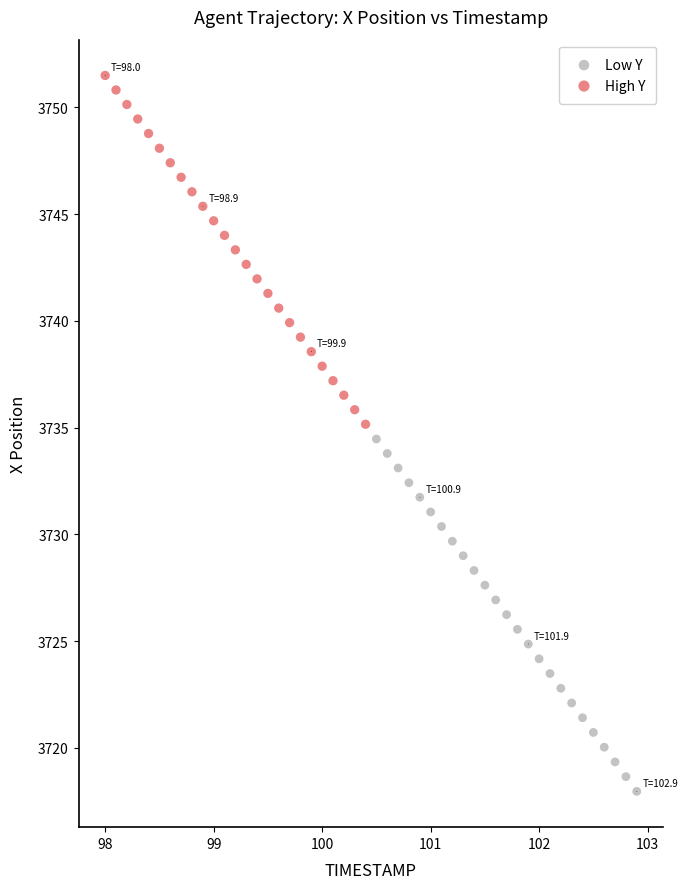

Which series has the largest Y range (max minus min)?

Low Y